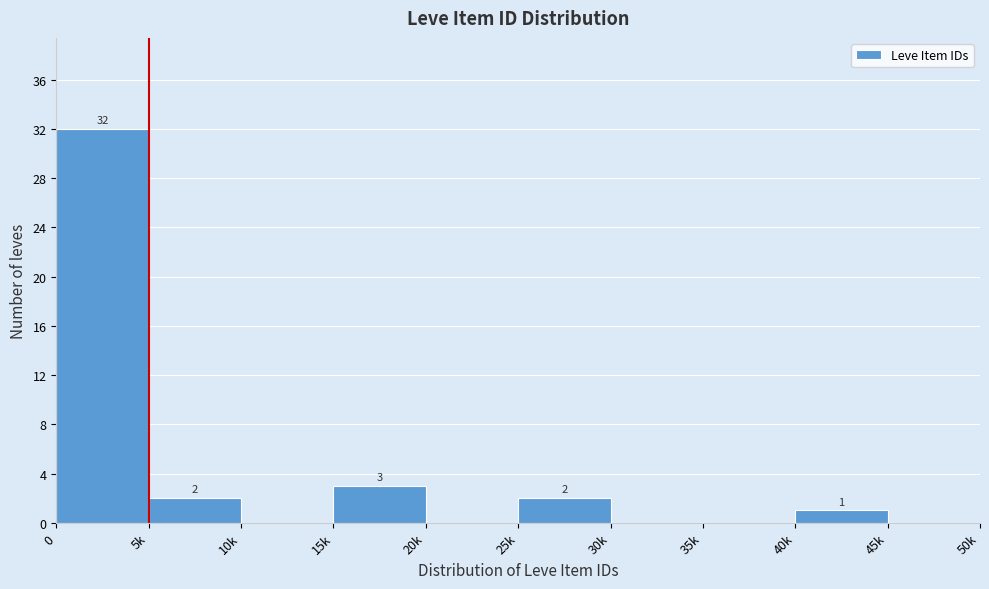

Reading left to right, what are all the values shown in this chart?

0=32	5k=2	10k=0	15k=3	20k=0	25k=2	30k=0	35k=0	40k=1	45k=0